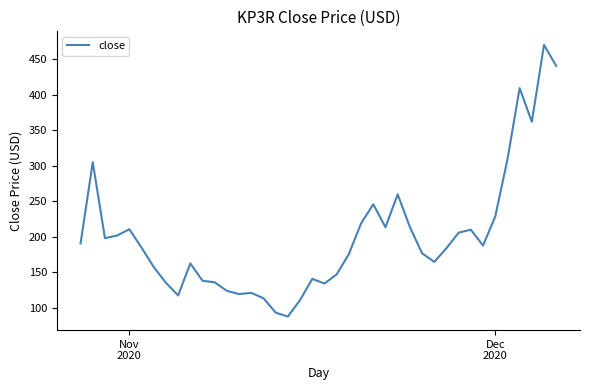

What is the average value?

200.1